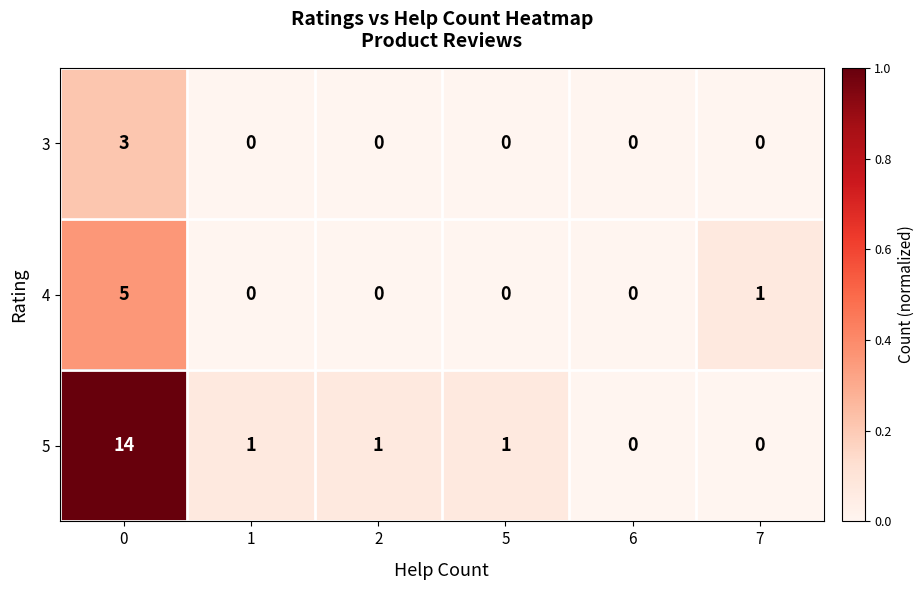

The 4 series shows 0 at 2. True or false?

True